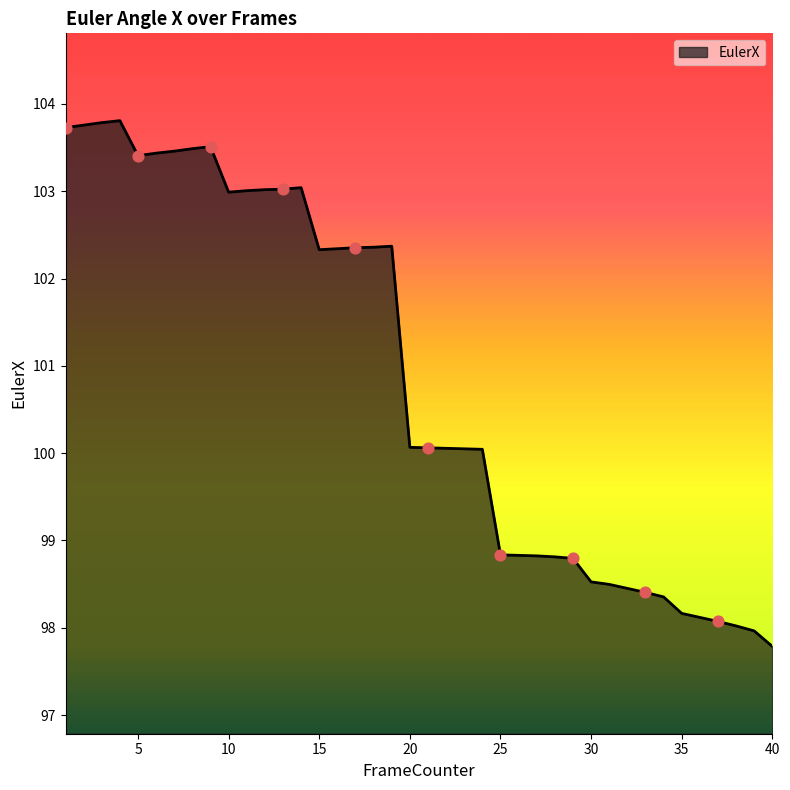

What is the difference between the maximum and minimum values?

6.0